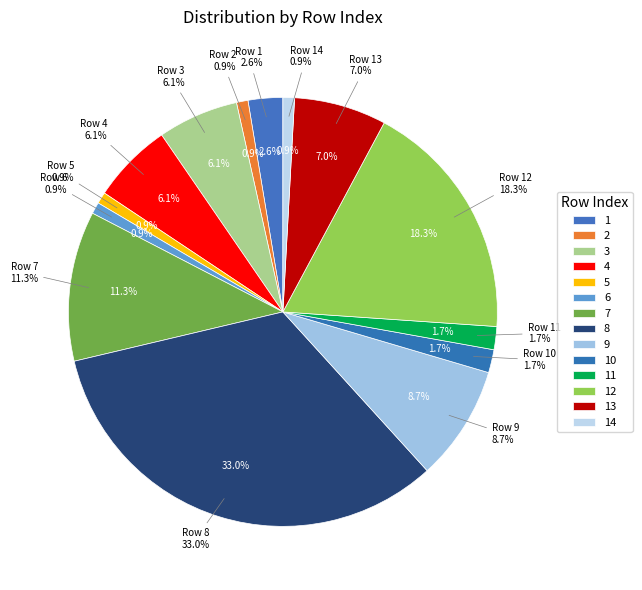

How many segments does this pie chart have?

14